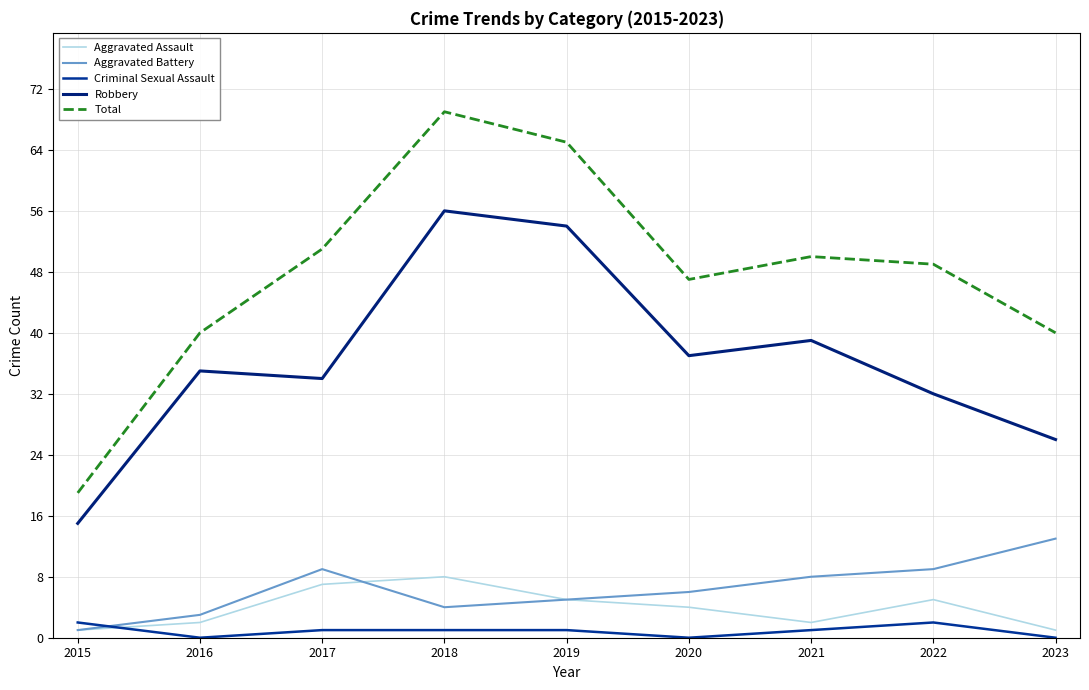

What is the average value of the Aggravated Battery series?

6